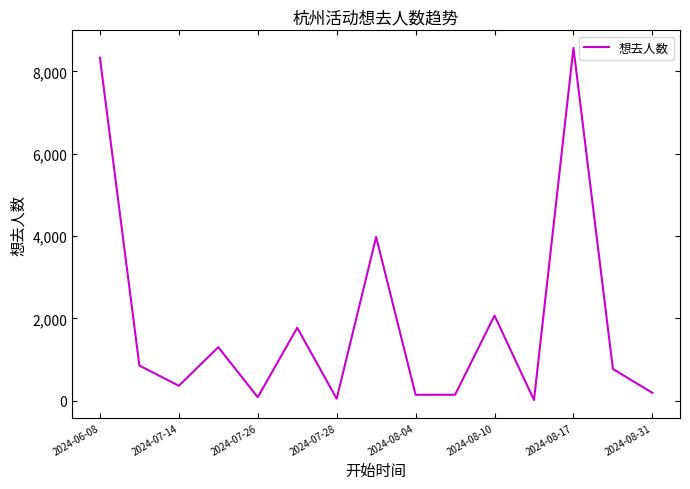

What is the greatest value displayed?

8568